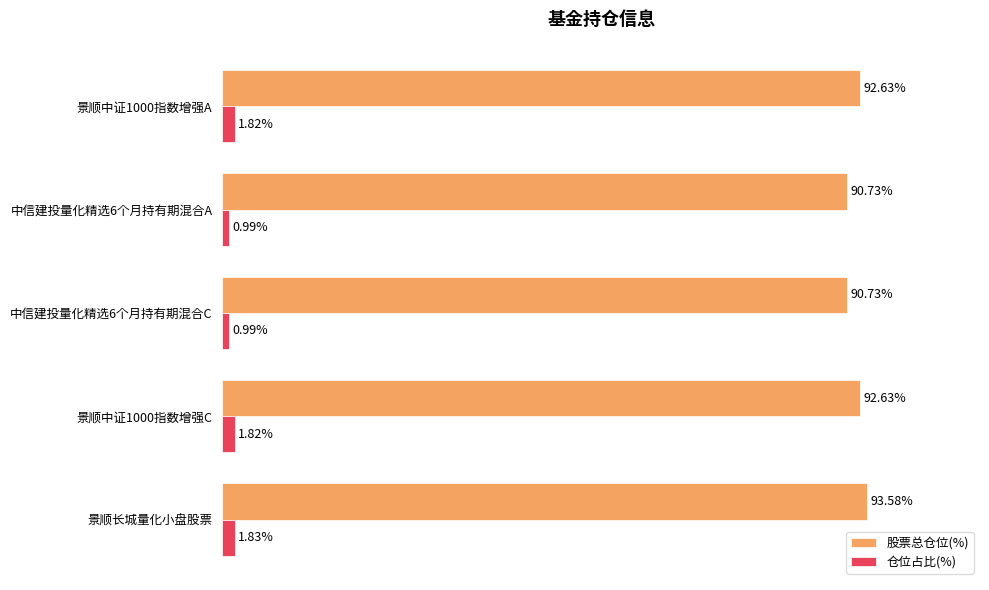

Between 景顺长城量化小盘股票 and 中信建投量化精选6个月持有期混合C, which series saw the biggest shift?

股票总仓位(%)